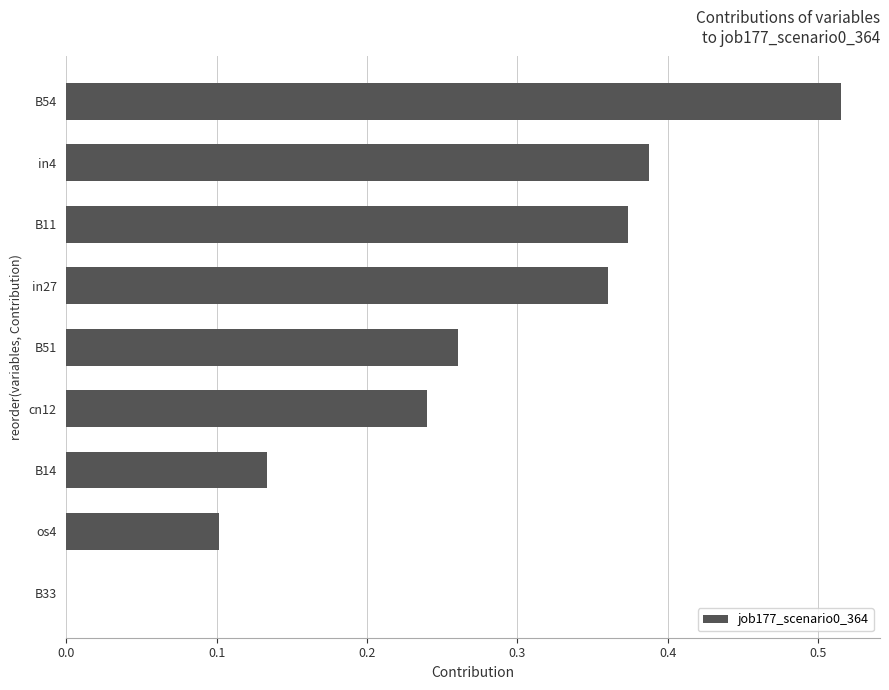

Which category has the highest value across all series?

B54